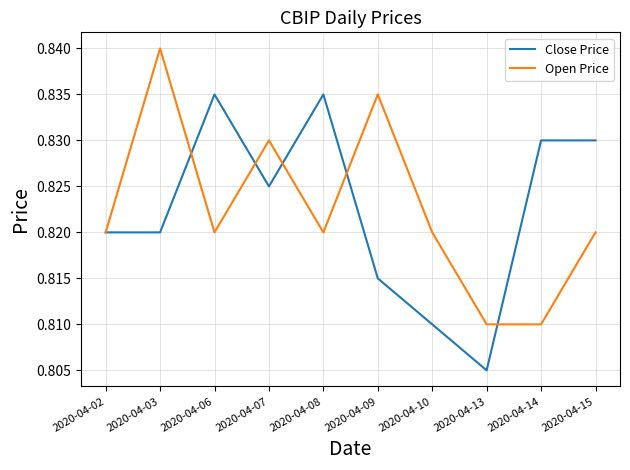

True or false: Open Price has more than 0 points higher than both neighbors.

True